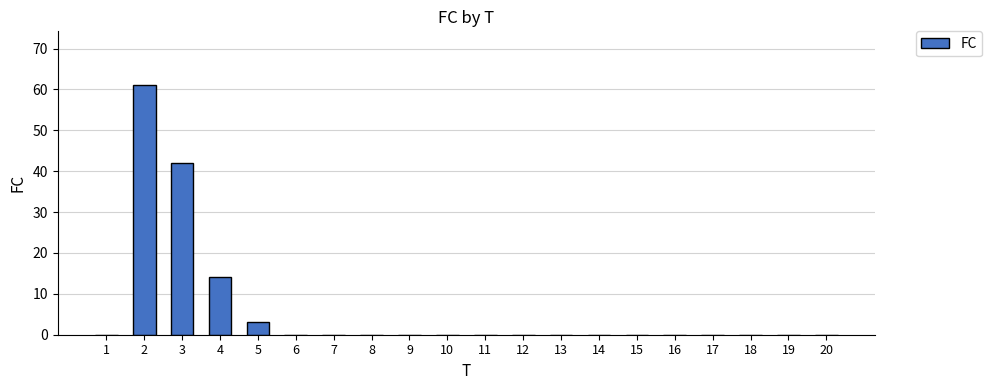

What is the ratio of the value at 4 to the value at 2?

0.2